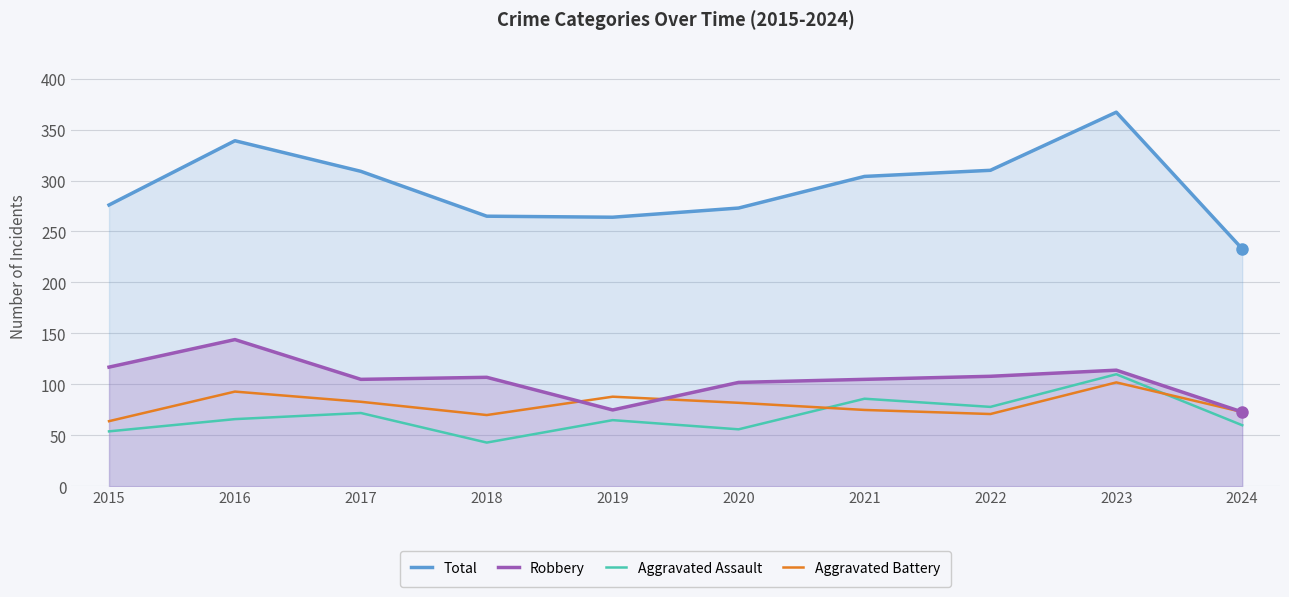

At which category does Robbery reach its first local peak?

2016